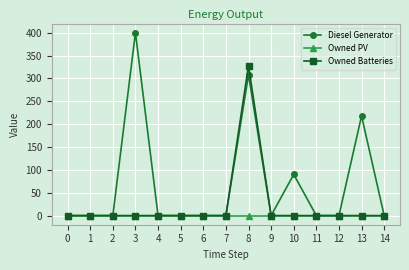

True or false: Diesel Generator has more than 2 interior local peaks.

True